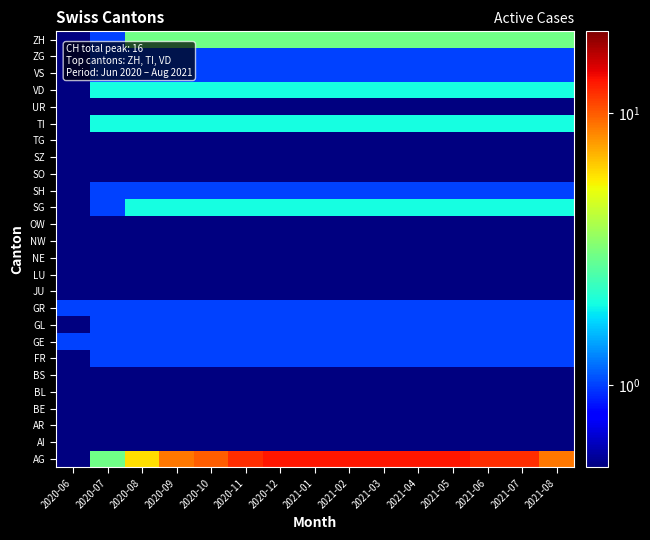

Reading right to left, transcribe all the data shown in this chart.

AG: 2021-08=9.0	2021-07=12.0	2021-06=12.0	2021-05=13.0	2021-04=13.0	2021-03=13.0	2021-02=13.0	2021-01=13.0	2020-12=13.0	2020-11=12.0	2020-10=10.0	2020-09=9.0	2020-08=6.0	2020-07=3.0	2020-06=0.1
AI: 2021-08=0.1	2021-07=0.1	2021-06=0.1	2021-05=0.1	2021-04=0.1	2021-03=0.1	2021-02=0.1	2021-01=0.1	2020-12=0.1	2020-11=0.1	2020-10=0.1	2020-09=0.1	2020-08=0.1	2020-07=0.1	2020-06=0.1
AR: 2021-08=0.1	2021-07=0.1	2021-06=0.1	2021-05=0.1	2021-04=0.1	2021-03=0.1	2021-02=0.1	2021-01=0.1	2020-12=0.1	2020-11=0.1	2020-10=0.1	2020-09=0.1	2020-08=0.1	2020-07=0.1	2020-06=0.1
BE: 2021-08=0.1	2021-07=0.1	2021-06=0.1	2021-05=0.1	2021-04=0.1	2021-03=0.1	2021-02=0.1	2021-01=0.1	2020-12=0.1	2020-11=0.1	2020-10=0.1	2020-09=0.1	2020-08=0.1	2020-07=0.1	2020-06=0.1
BL: 2021-08=0.1	2021-07=0.1	2021-06=0.1	2021-05=0.1	2021-04=0.1	2021-03=0.1	2021-02=0.1	2021-01=0.1	2020-12=0.1	2020-11=0.1	2020-10=0.1	2020-09=0.1	2020-08=0.1	2020-07=0.1	2020-06=0.1
BS: 2021-08=0.1	2021-07=0.1	2021-06=0.1	2021-05=0.1	2021-04=0.1	2021-03=0.1	2021-02=0.1	2021-01=0.1	2020-12=0.1	2020-11=0.1	2020-10=0.1	2020-09=0.1	2020-08=0.1	2020-07=0.1	2020-06=0.1
FR: 2021-08=1.0	2021-07=1.0	2021-06=1.0	2021-05=1.0	2021-04=1.0	2021-03=1.0	2021-02=1.0	2021-01=1.0	2020-12=1.0	2020-11=1.0	2020-10=1.0	2020-09=1.0	2020-08=1.0	2020-07=1.0	2020-06=0.1
GE: 2021-08=1.0	2021-07=1.0	2021-06=1.0	2021-05=1.0	2021-04=1.0	2021-03=1.0	2021-02=1.0	2021-01=1.0	2020-12=1.0	2020-11=1.0	2020-10=1.0	2020-09=1.0	2020-08=1.0	2020-07=1.0	2020-06=1.0
GL: 2021-08=1.0	2021-07=1.0	2021-06=1.0	2021-05=1.0	2021-04=1.0	2021-03=1.0	2021-02=1.0	2021-01=1.0	2020-12=1.0	2020-11=1.0	2020-10=1.0	2020-09=1.0	2020-08=1.0	2020-07=1.0	2020-06=0.1
GR: 2021-08=1.0	2021-07=1.0	2021-06=1.0	2021-05=1.0	2021-04=1.0	2021-03=1.0	2021-02=1.0	2021-01=1.0	2020-12=1.0	2020-11=1.0	2020-10=1.0	2020-09=1.0	2020-08=1.0	2020-07=1.0	2020-06=1.0
JU: 2021-08=0.1	2021-07=0.1	2021-06=0.1	2021-05=0.1	2021-04=0.1	2021-03=0.1	2021-02=0.1	2021-01=0.1	2020-12=0.1	2020-11=0.1	2020-10=0.1	2020-09=0.1	2020-08=0.1	2020-07=0.1	2020-06=0.1
LU: 2021-08=0.1	2021-07=0.1	2021-06=0.1	2021-05=0.1	2021-04=0.1	2021-03=0.1	2021-02=0.1	2021-01=0.1	2020-12=0.1	2020-11=0.1	2020-10=0.1	2020-09=0.1	2020-08=0.1	2020-07=0.1	2020-06=0.1
NE: 2021-08=0.1	2021-07=0.1	2021-06=0.1	2021-05=0.1	2021-04=0.1	2021-03=0.1	2021-02=0.1	2021-01=0.1	2020-12=0.1	2020-11=0.1	2020-10=0.1	2020-09=0.1	2020-08=0.1	2020-07=0.1	2020-06=0.1
NW: 2021-08=0.1	2021-07=0.1	2021-06=0.1	2021-05=0.1	2021-04=0.1	2021-03=0.1	2021-02=0.1	2021-01=0.1	2020-12=0.1	2020-11=0.1	2020-10=0.1	2020-09=0.1	2020-08=0.1	2020-07=0.1	2020-06=0.1
OW: 2021-08=0.1	2021-07=0.1	2021-06=0.1	2021-05=0.1	2021-04=0.1	2021-03=0.1	2021-02=0.1	2021-01=0.1	2020-12=0.1	2020-11=0.1	2020-10=0.1	2020-09=0.1	2020-08=0.1	2020-07=0.1	2020-06=0.1
SG: 2021-08=2.0	2021-07=2.0	2021-06=2.0	2021-05=2.0	2021-04=2.0	2021-03=2.0	2021-02=2.0	2021-01=2.0	2020-12=2.0	2020-11=2.0	2020-10=2.0	2020-09=2.0	2020-08=2.0	2020-07=1.0	2020-06=0.1
SH: 2021-08=1.0	2021-07=1.0	2021-06=1.0	2021-05=1.0	2021-04=1.0	2021-03=1.0	2021-02=1.0	2021-01=1.0	2020-12=1.0	2020-11=1.0	2020-10=1.0	2020-09=1.0	2020-08=1.0	2020-07=1.0	2020-06=0.1
SO: 2021-08=0.1	2021-07=0.1	2021-06=0.1	2021-05=0.1	2021-04=0.1	2021-03=0.1	2021-02=0.1	2021-01=0.1	2020-12=0.1	2020-11=0.1	2020-10=0.1	2020-09=0.1	2020-08=0.1	2020-07=0.1	2020-06=0.1
SZ: 2021-08=0.1	2021-07=0.1	2021-06=0.1	2021-05=0.1	2021-04=0.1	2021-03=0.1	2021-02=0.1	2021-01=0.1	2020-12=0.1	2020-11=0.1	2020-10=0.1	2020-09=0.1	2020-08=0.1	2020-07=0.1	2020-06=0.1
TG: 2021-08=0.1	2021-07=0.1	2021-06=0.1	2021-05=0.1	2021-04=0.1	2021-03=0.1	2021-02=0.1	2021-01=0.1	2020-12=0.1	2020-11=0.1	2020-10=0.1	2020-09=0.1	2020-08=0.1	2020-07=0.1	2020-06=0.1
TI: 2021-08=2.0	2021-07=2.0	2021-06=2.0	2021-05=2.0	2021-04=2.0	2021-03=2.0	2021-02=2.0	2021-01=2.0	2020-12=2.0	2020-11=2.0	2020-10=2.0	2020-09=2.0	2020-08=2.0	2020-07=2.0	2020-06=0.1
UR: 2021-08=0.1	2021-07=0.1	2021-06=0.1	2021-05=0.1	2021-04=0.1	2021-03=0.1	2021-02=0.1	2021-01=0.1	2020-12=0.1	2020-11=0.1	2020-10=0.1	2020-09=0.1	2020-08=0.1	2020-07=0.1	2020-06=0.1
VD: 2021-08=2.0	2021-07=2.0	2021-06=2.0	2021-05=2.0	2021-04=2.0	2021-03=2.0	2021-02=2.0	2021-01=2.0	2020-12=2.0	2020-11=2.0	2020-10=2.0	2020-09=2.0	2020-08=2.0	2020-07=2.0	2020-06=0.1
VS: 2021-08=1.0	2021-07=1.0	2021-06=1.0	2021-05=1.0	2021-04=1.0	2021-03=1.0	2021-02=1.0	2021-01=1.0	2020-12=1.0	2020-11=1.0	2020-10=1.0	2020-09=1.0	2020-08=1.0	2020-07=1.0	2020-06=0.1
ZG: 2021-08=1.0	2021-07=1.0	2021-06=1.0	2021-05=1.0	2021-04=1.0	2021-03=1.0	2021-02=1.0	2021-01=1.0	2020-12=1.0	2020-11=1.0	2020-10=1.0	2020-09=1.0	2020-08=1.0	2020-07=1.0	2020-06=0.1
ZH: 2021-08=3.0	2021-07=3.0	2021-06=3.0	2021-05=3.0	2021-04=3.0	2021-03=3.0	2021-02=3.0	2021-01=3.0	2020-12=3.0	2020-11=3.0	2020-10=3.0	2020-09=3.0	2020-08=3.0	2020-07=1.0	2020-06=0.1